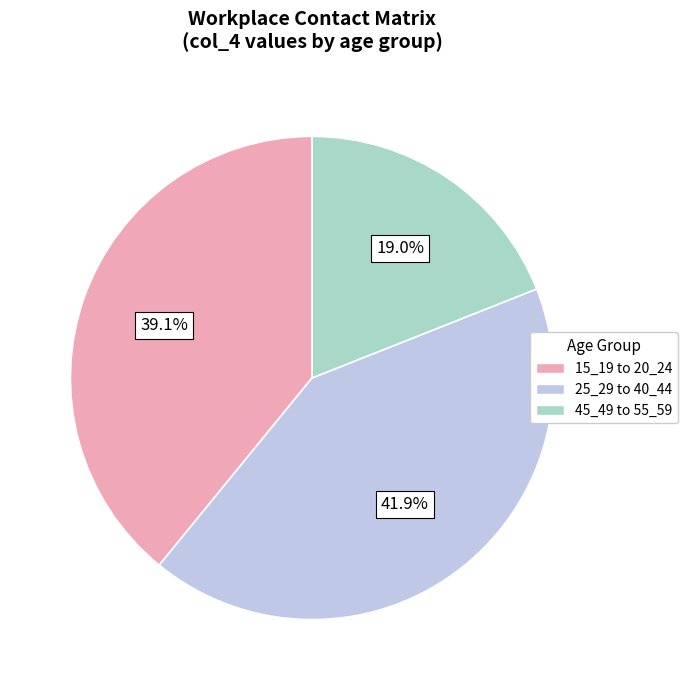

Does any single category account for the majority?

No